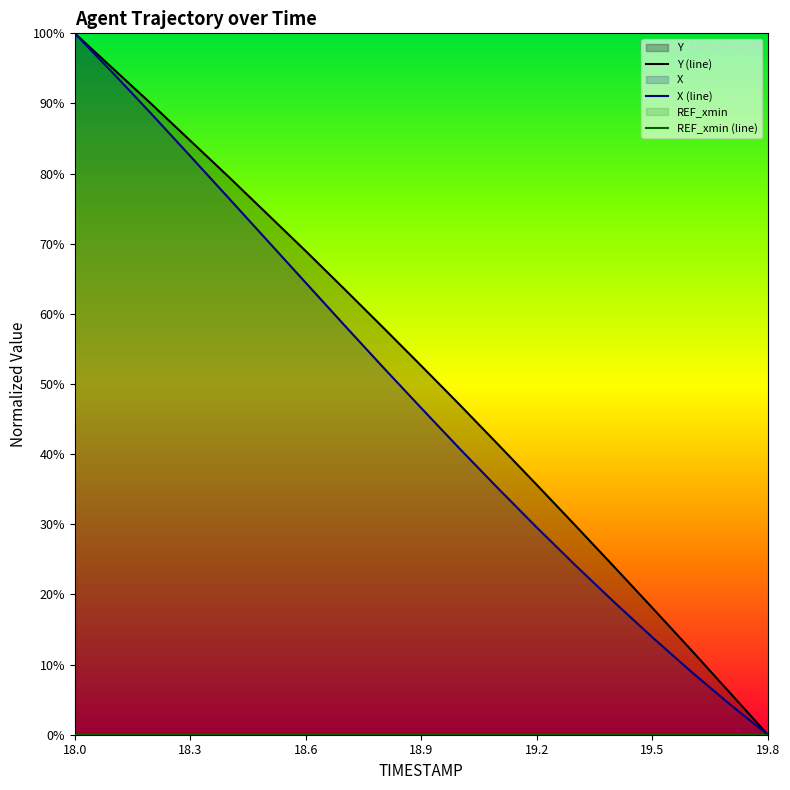

What is the average value of the X (line) series?

0.5